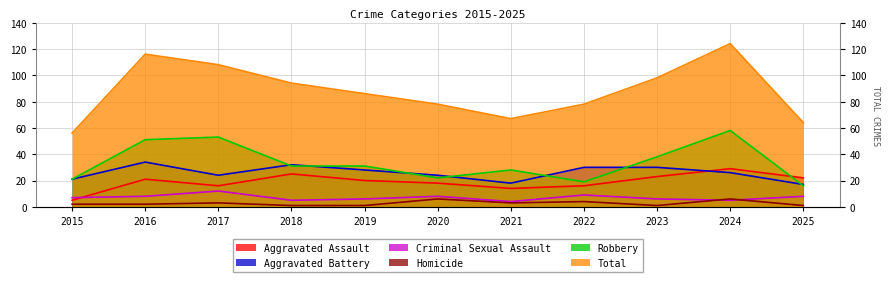

Which series has the largest total across all categories?

Total